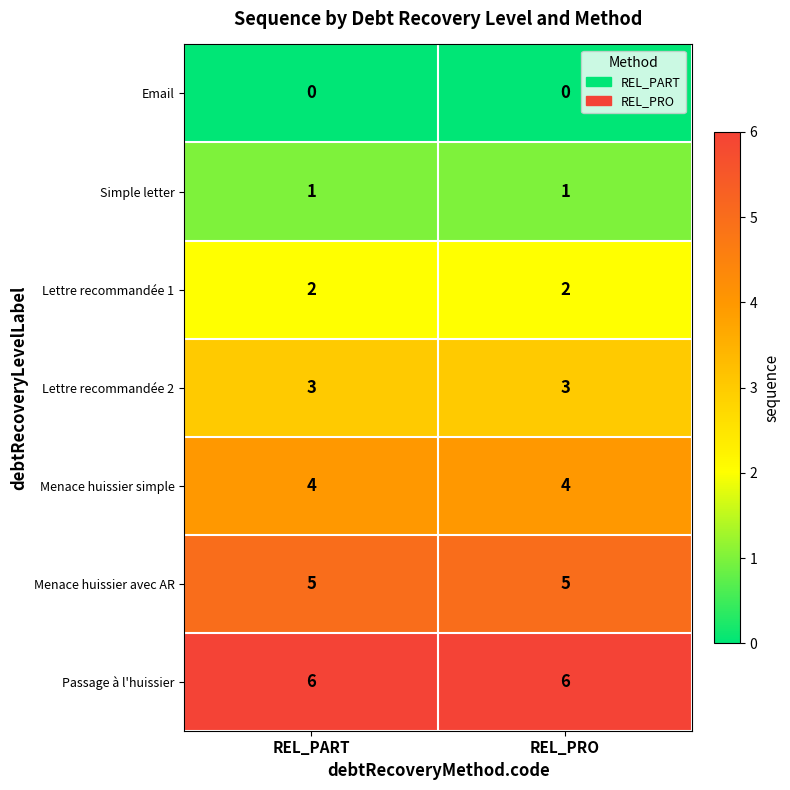

What is the sum of all Lettre recommandée 1 values?

4